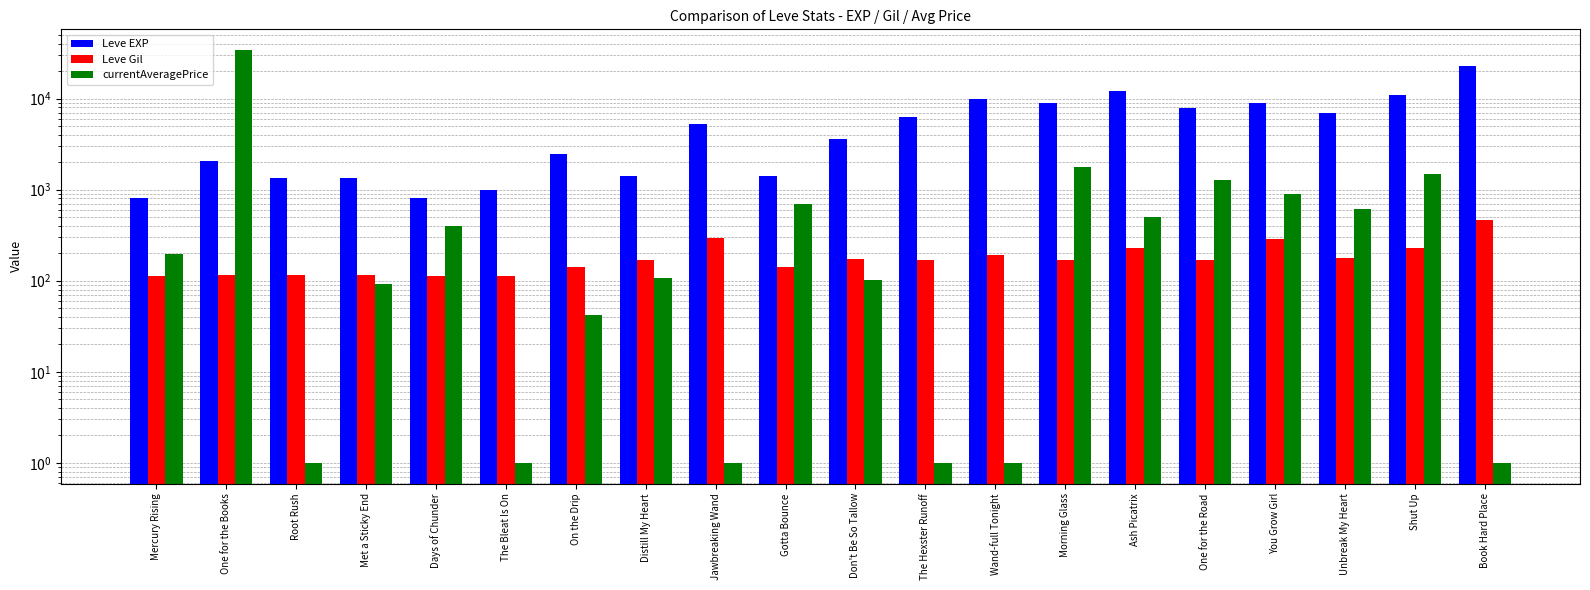

Are the bars grouped side by side (vs. stacked)?

Yes